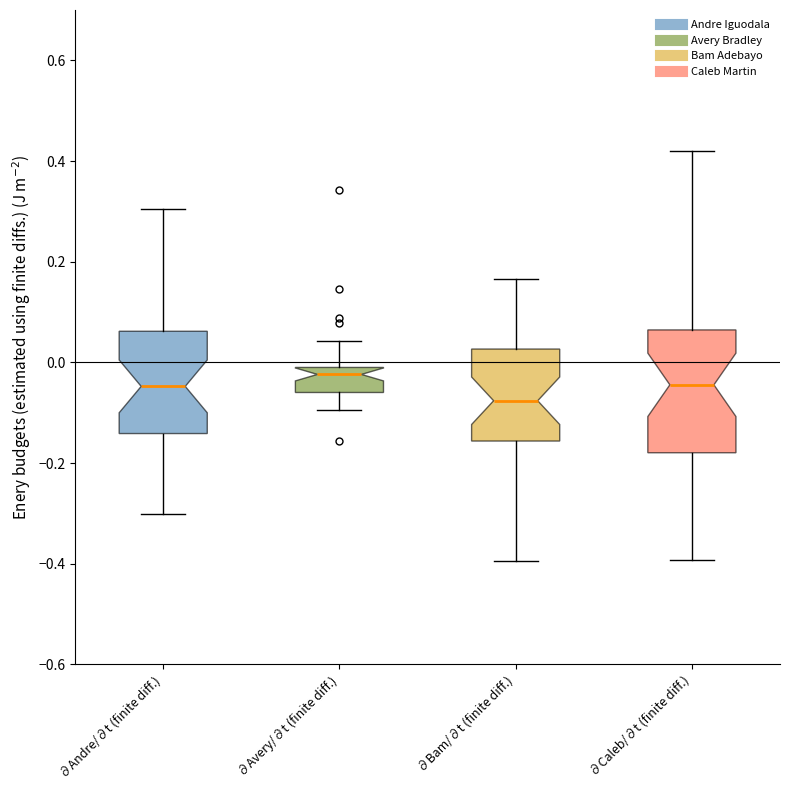

Reading left to right, read every box against the y-axis: the position of its median line, the range the box covers, and the ends of its whiskers. The values are not printed on the chart, so give them approximately, as read against the axis.

∂Andre/∂t (finite diff.): median -0.04, box -0.14 to 0.06, whiskers -0.30 to 0.30
∂Avery/∂t (finite diff.): median -0.02, box -0.06 to 0.00, whiskers -0.10 to 0.04
∂Bam/∂t (finite diff.): median -0.08, box -0.16 to 0.02, whiskers -0.40 to 0.16
∂Caleb/∂t (finite diff.): median -0.04, box -0.18 to 0.06, whiskers -0.40 to 0.42